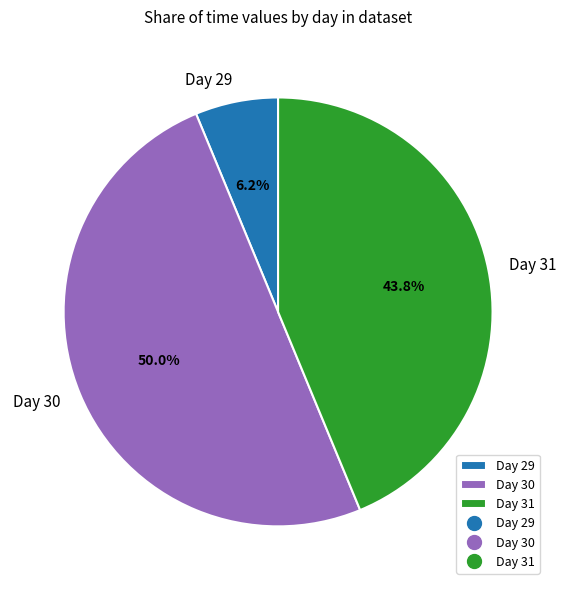

How many segments does this pie chart have?

3